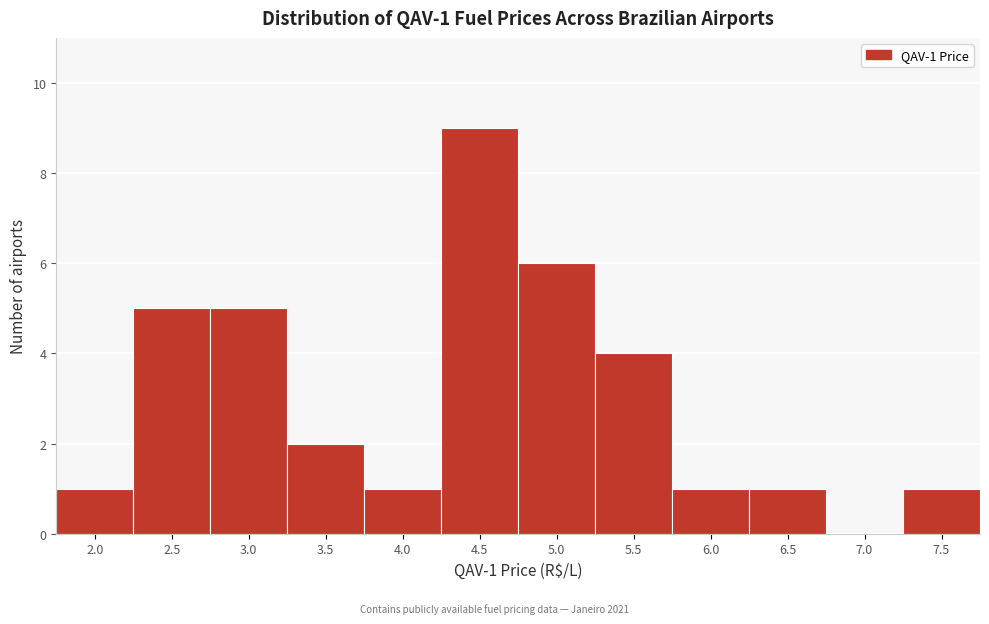

Reading left to right, extract all data points from this chart.

2.0=1	2.5=5	3.0=5	3.5=2	4.0=1	4.5=9	5.0=6	5.5=4	6.0=1	6.5=1	7.0=0	7.5=1